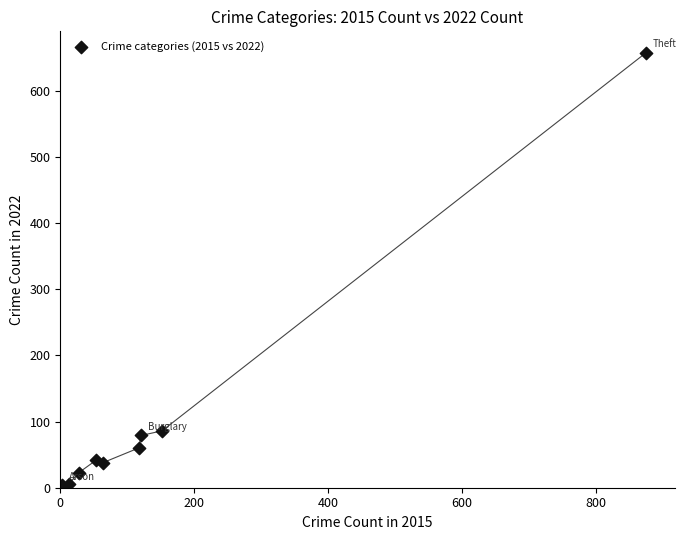

What Y value in the scatter plot is closest to 330?

86